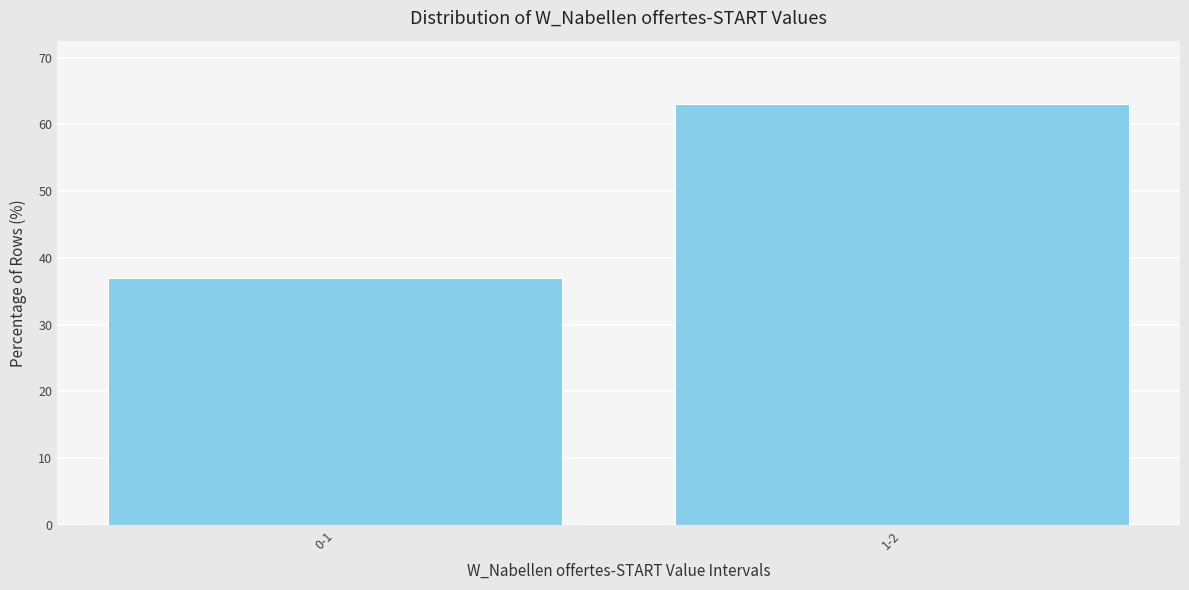

Reading left to right, what are all the values shown in this chart?

0-1=36.9	1-2=63.1